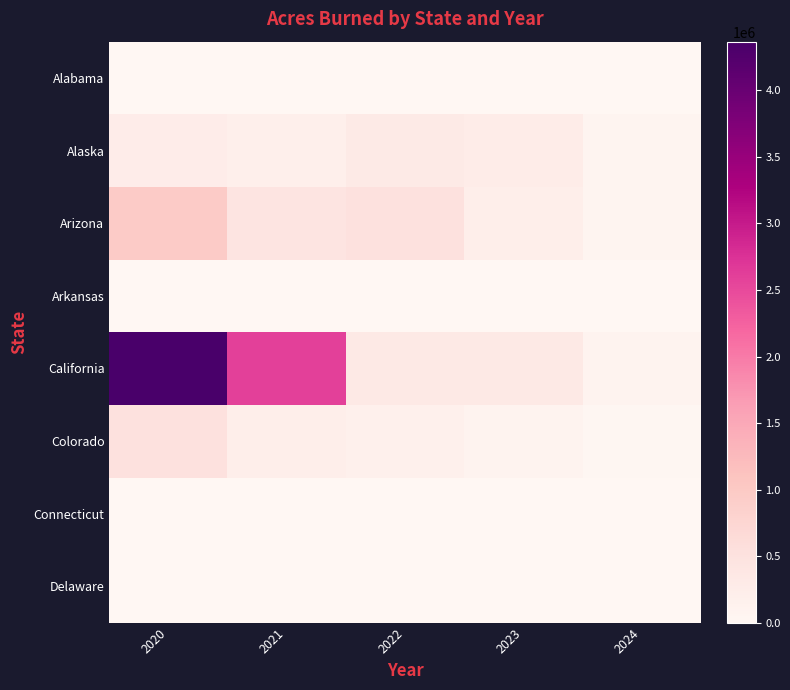

Reading left to right, list all the values displayed in this chart.

Alabama: 2020=15342	2021=12654	2022=11876	2023=10543	2024=3200
Alaska: 2020=252345	2021=193876	2022=314276	2023=267543	2024=80000
Arizona: 2020=955876	2021=436543	2022=523654	2023=212378	2024=60000
Arkansas: 2020=9876	2021=8543	2022=9234	2023=7654	2024=2300
California: 2020=4366578	2021=2598765	2022=332722	2023=332722	2024=100000
Colorado: 2020=526543	2021=208765	2022=165432	2023=87654	2024=25000
Connecticut: 2020=234	2021=198	2022=254	2023=187	2024=60
Delaware: 2020=12	2021=8	2022=15	2023=0	2024=5